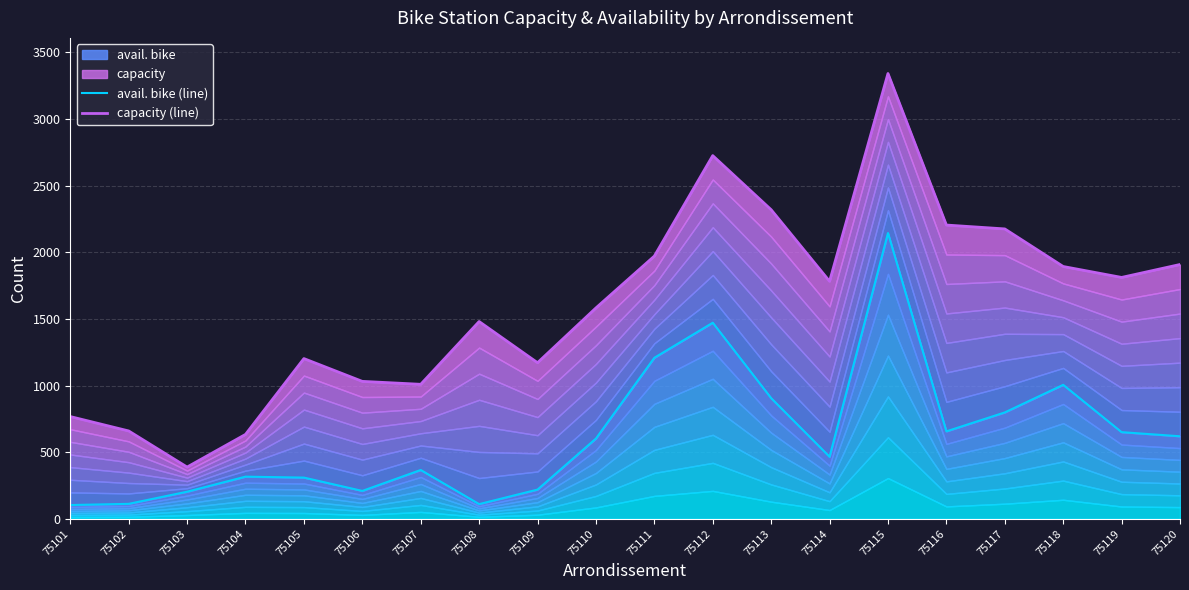

What is the sum of all capacity (line) values?

32071